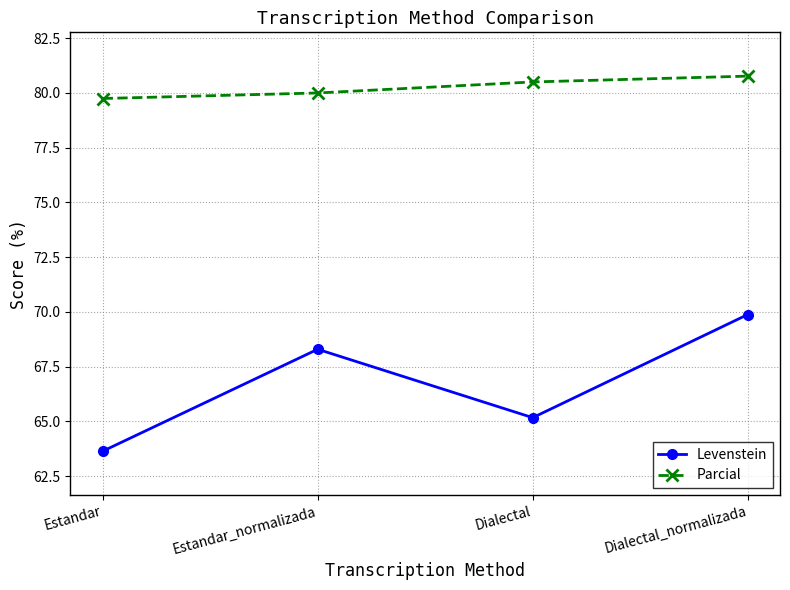

List the series in order of their overall mean, highest first.

Parcial, Levenstein